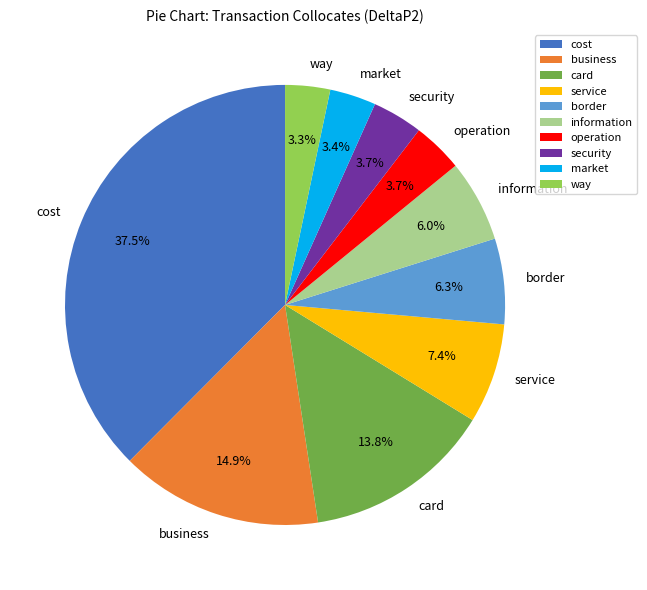

True or false: border accounts for 1% of the total.

False